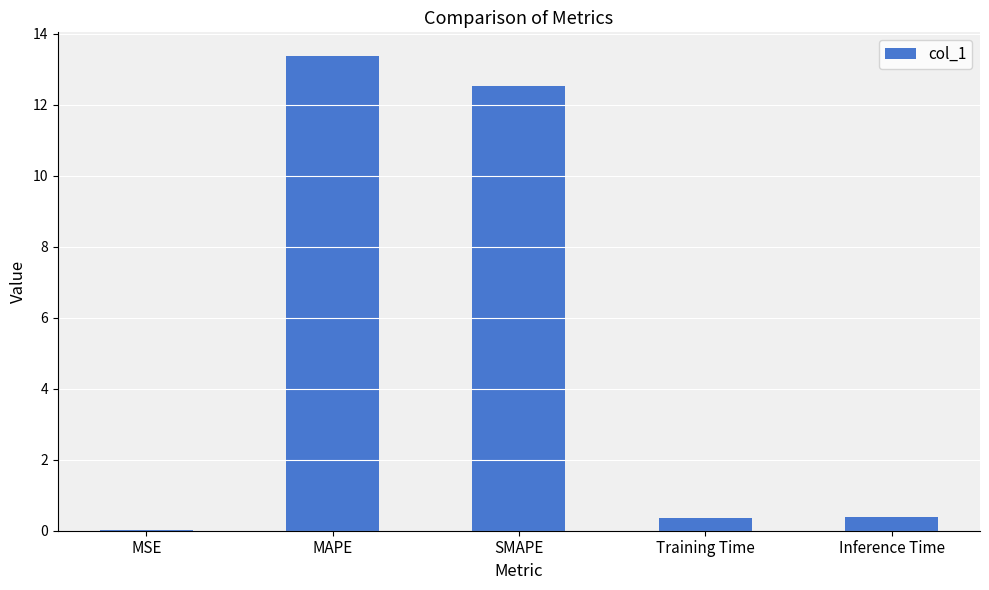

What is the approximate value at SMAPE?

12.5